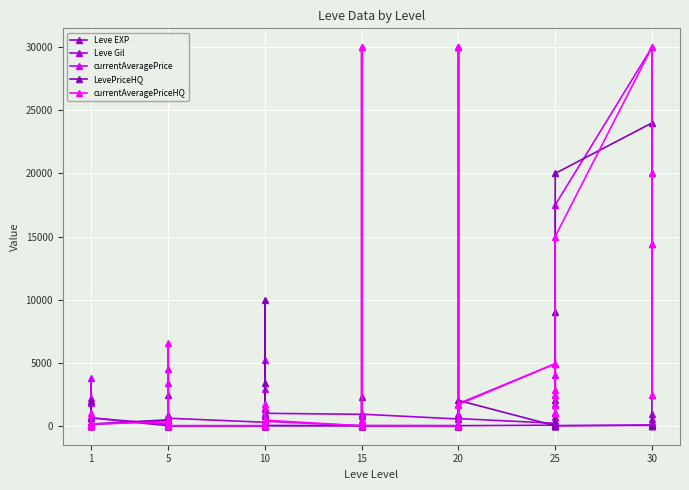

After their last crossing, which series has the higher values: currentAveragePriceHQ or Leve Gil?

currentAveragePriceHQ